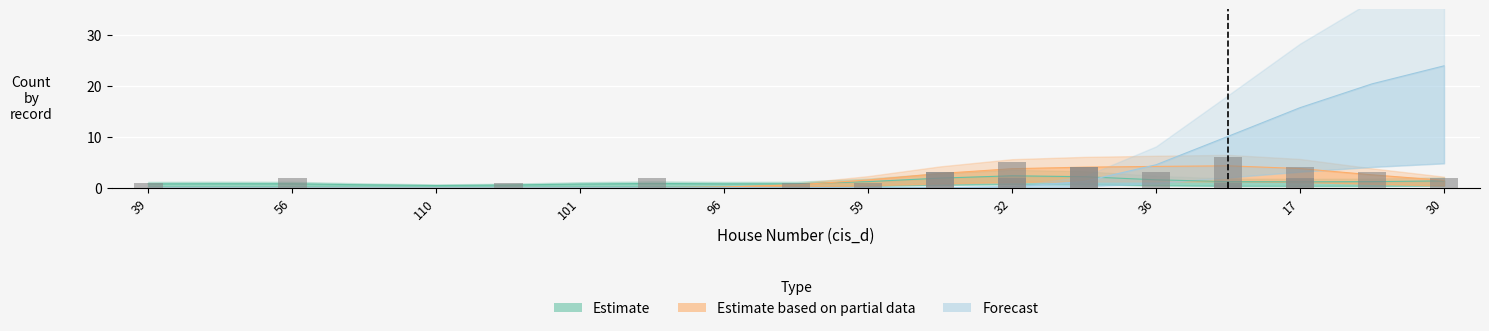

Which series has the widest spread of values?

Forecast